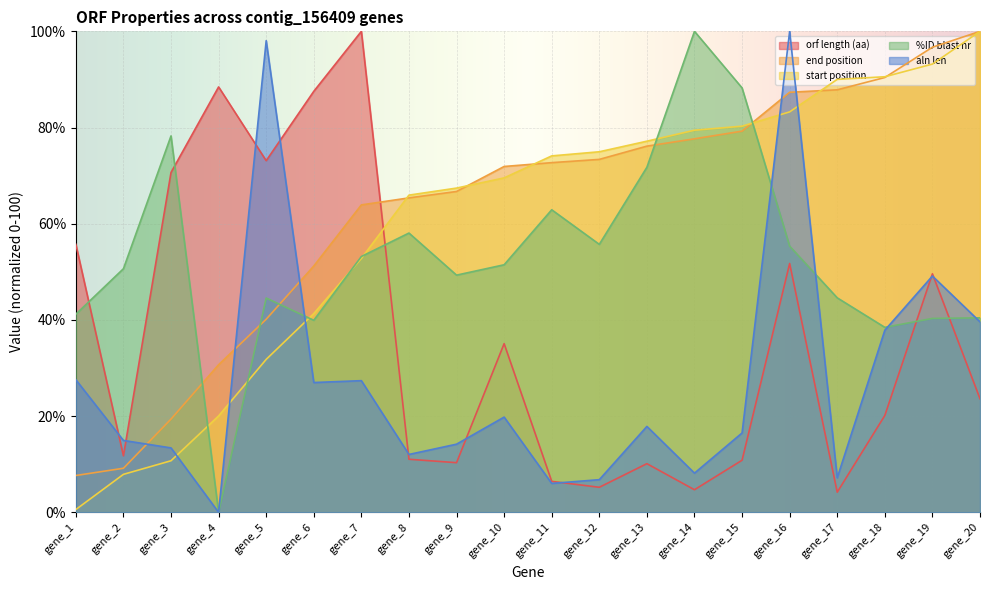

After their last crossing, which series has the higher values: start position or end position?

end position